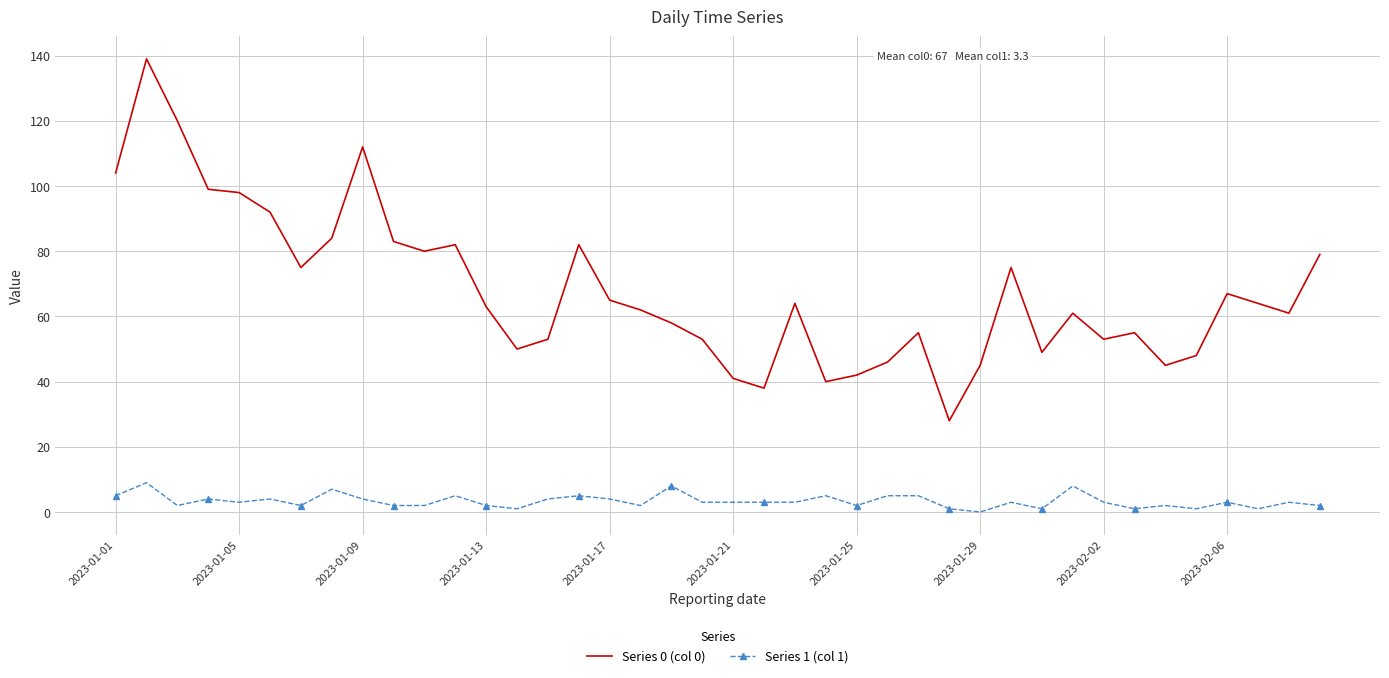

What is the difference between the maximum and second lowest values in the Series 1 (col 1) series?

8